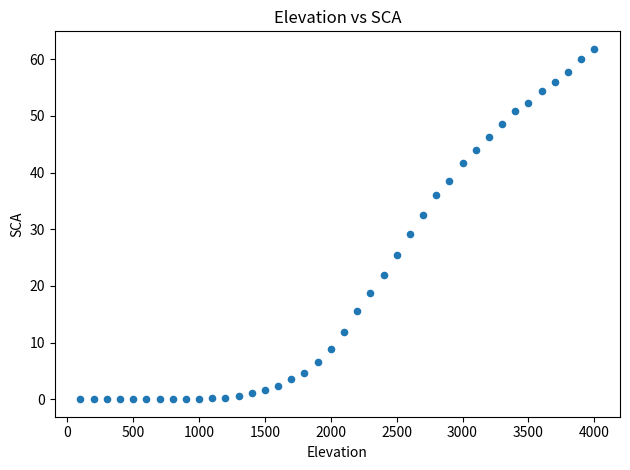

What Y value in the scatter plot is closest to 30?

29.2